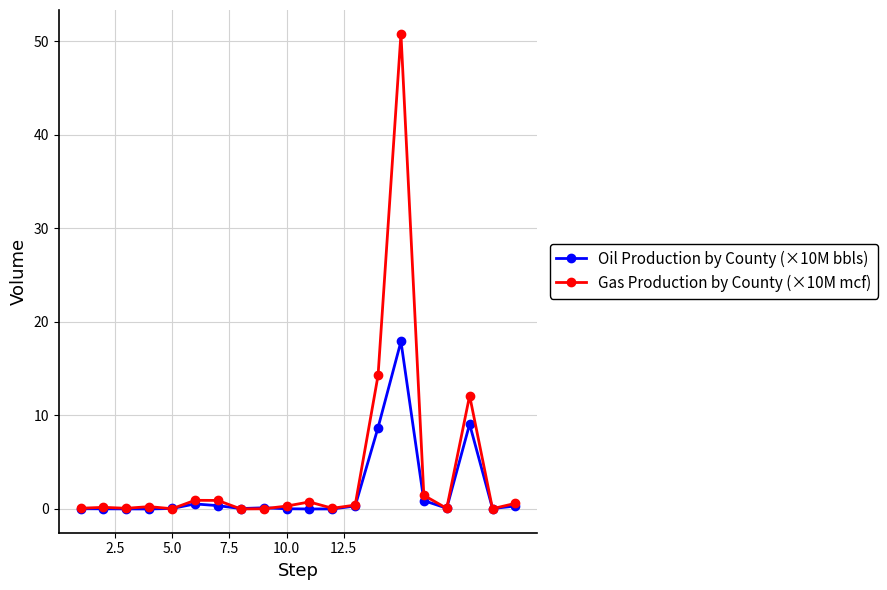

Which series has the largest range (max minus min)?

Gas Production by County (×10M mcf)